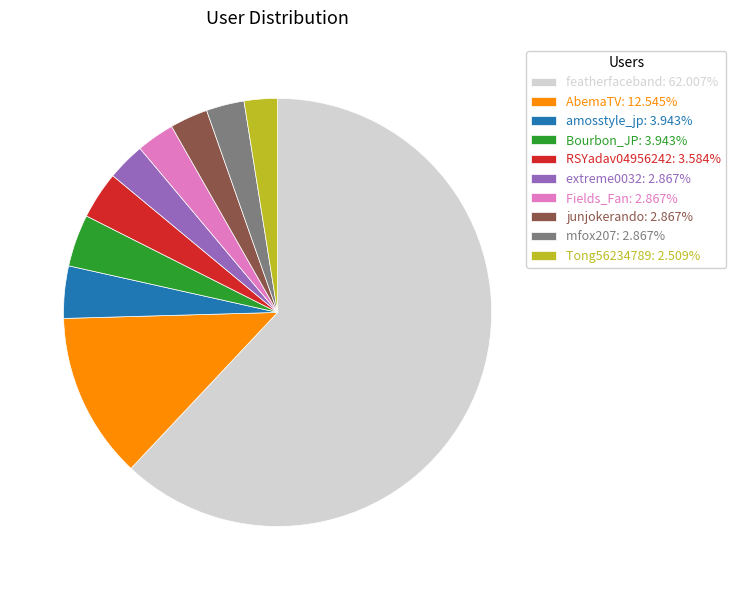

Which slice is the largest?

featherfaceband